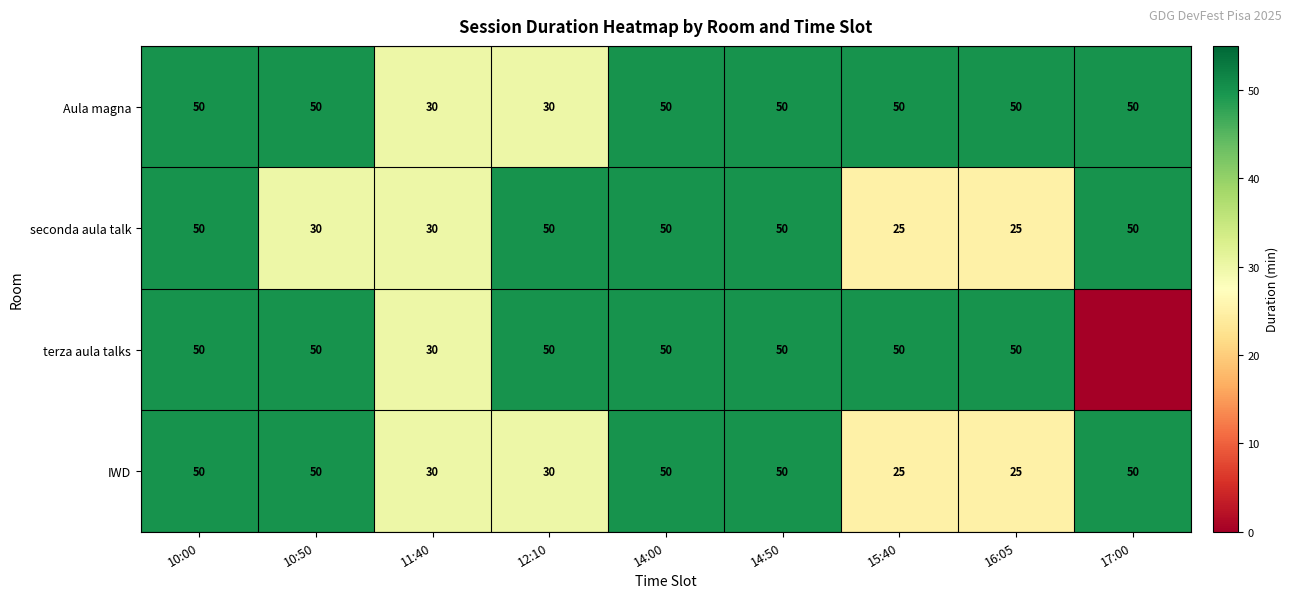

What is the difference between the second highest and minimum values in the seconda aula talk series?

25